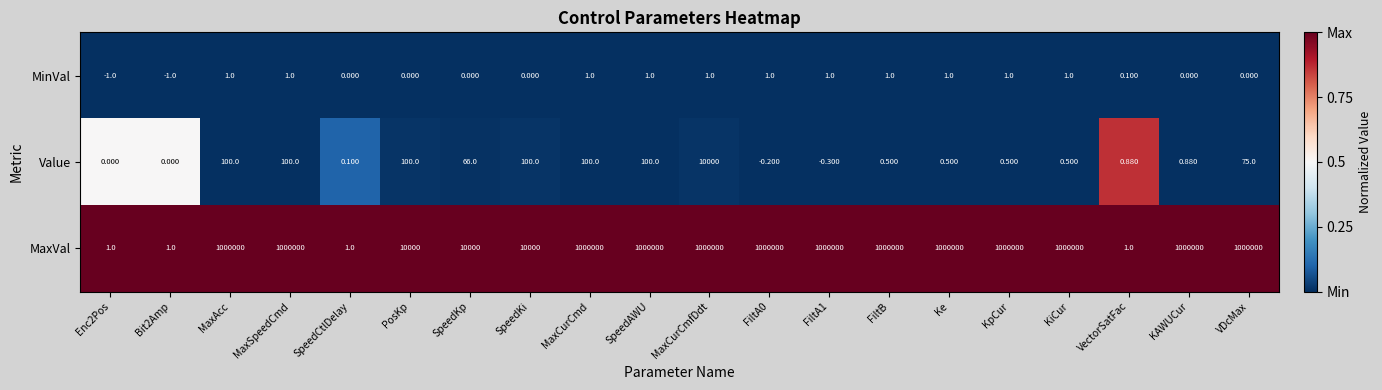

Is the value of MinVal at KiCur greater than the value of Value at MaxCurCmd?

No